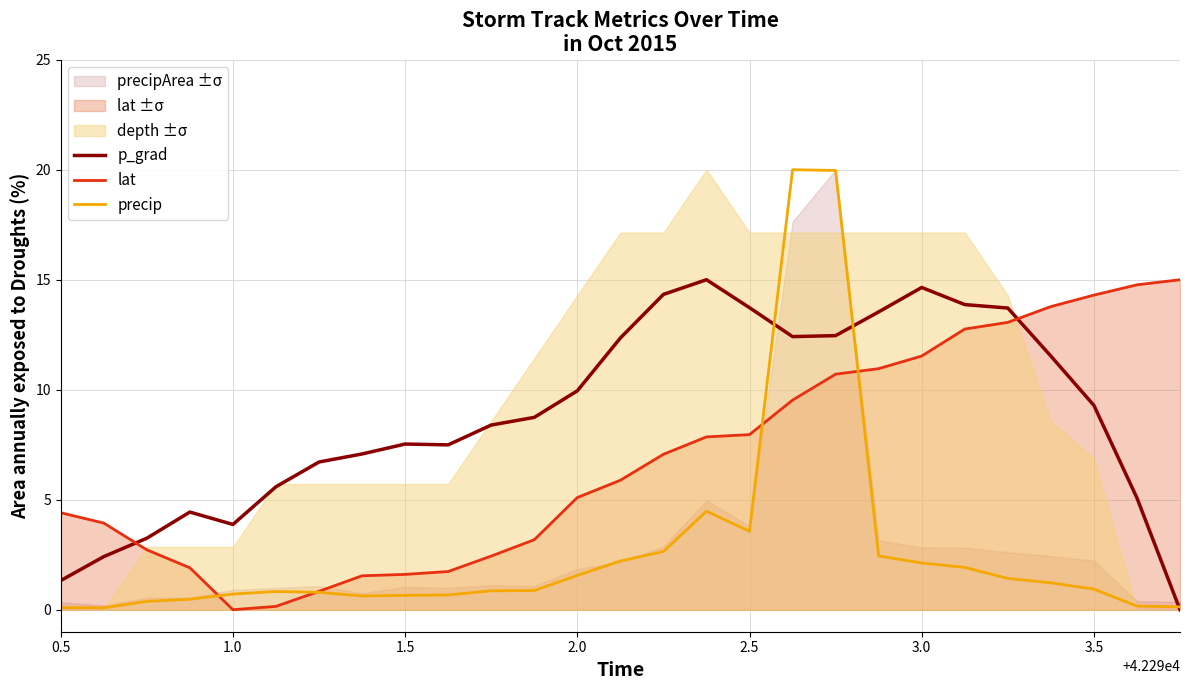

Is the value of lat at 3.0 greater than the value of precip at 2.0?

Yes